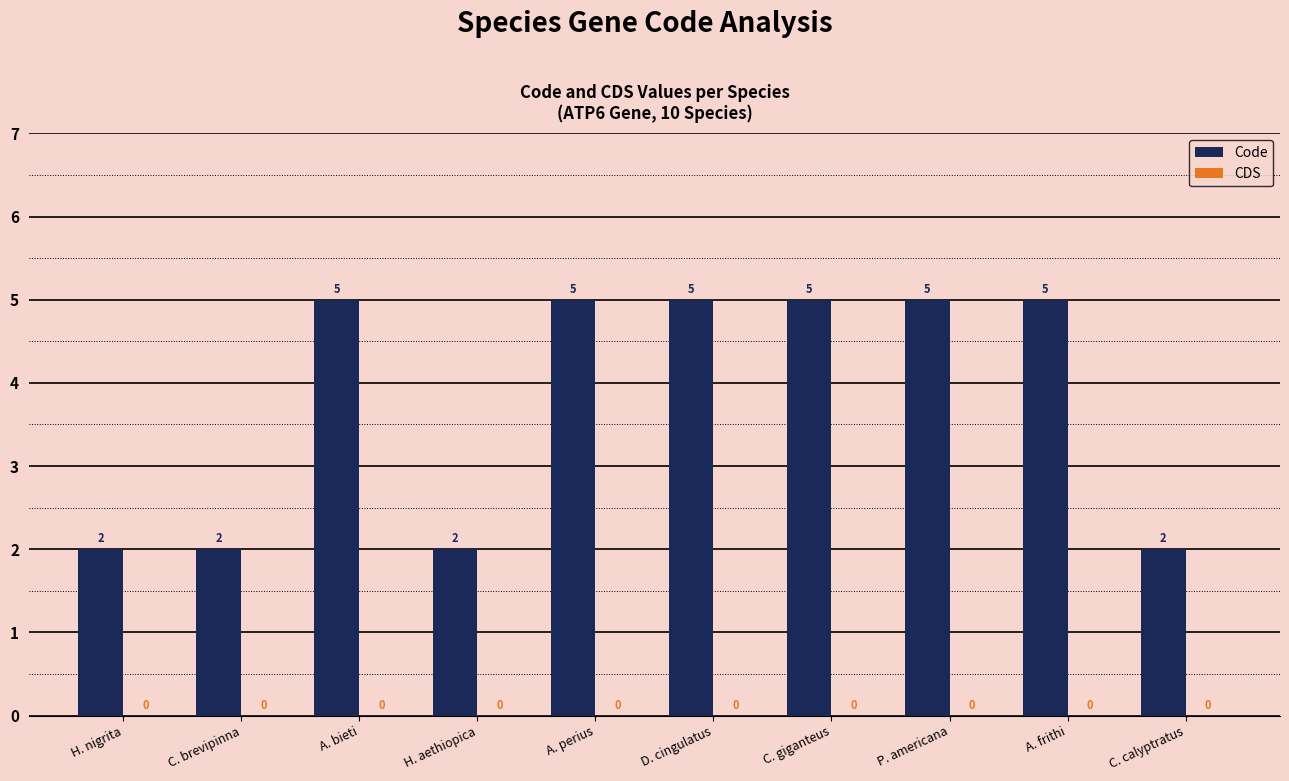

What is the maximum value shown in the chart?

5